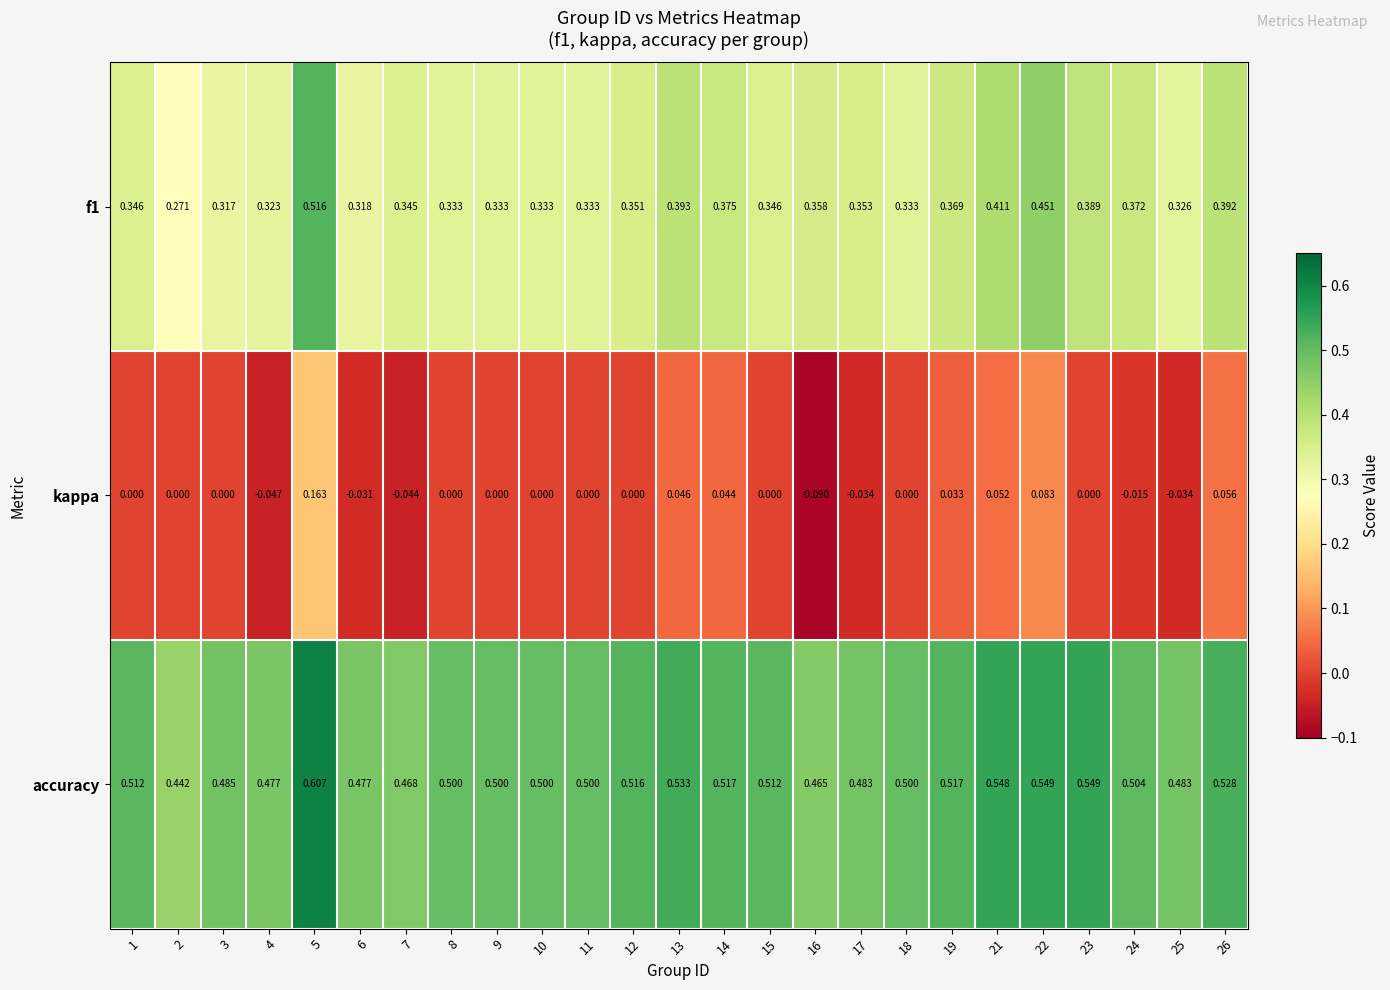

Which series has the widest spread of values?

kappa